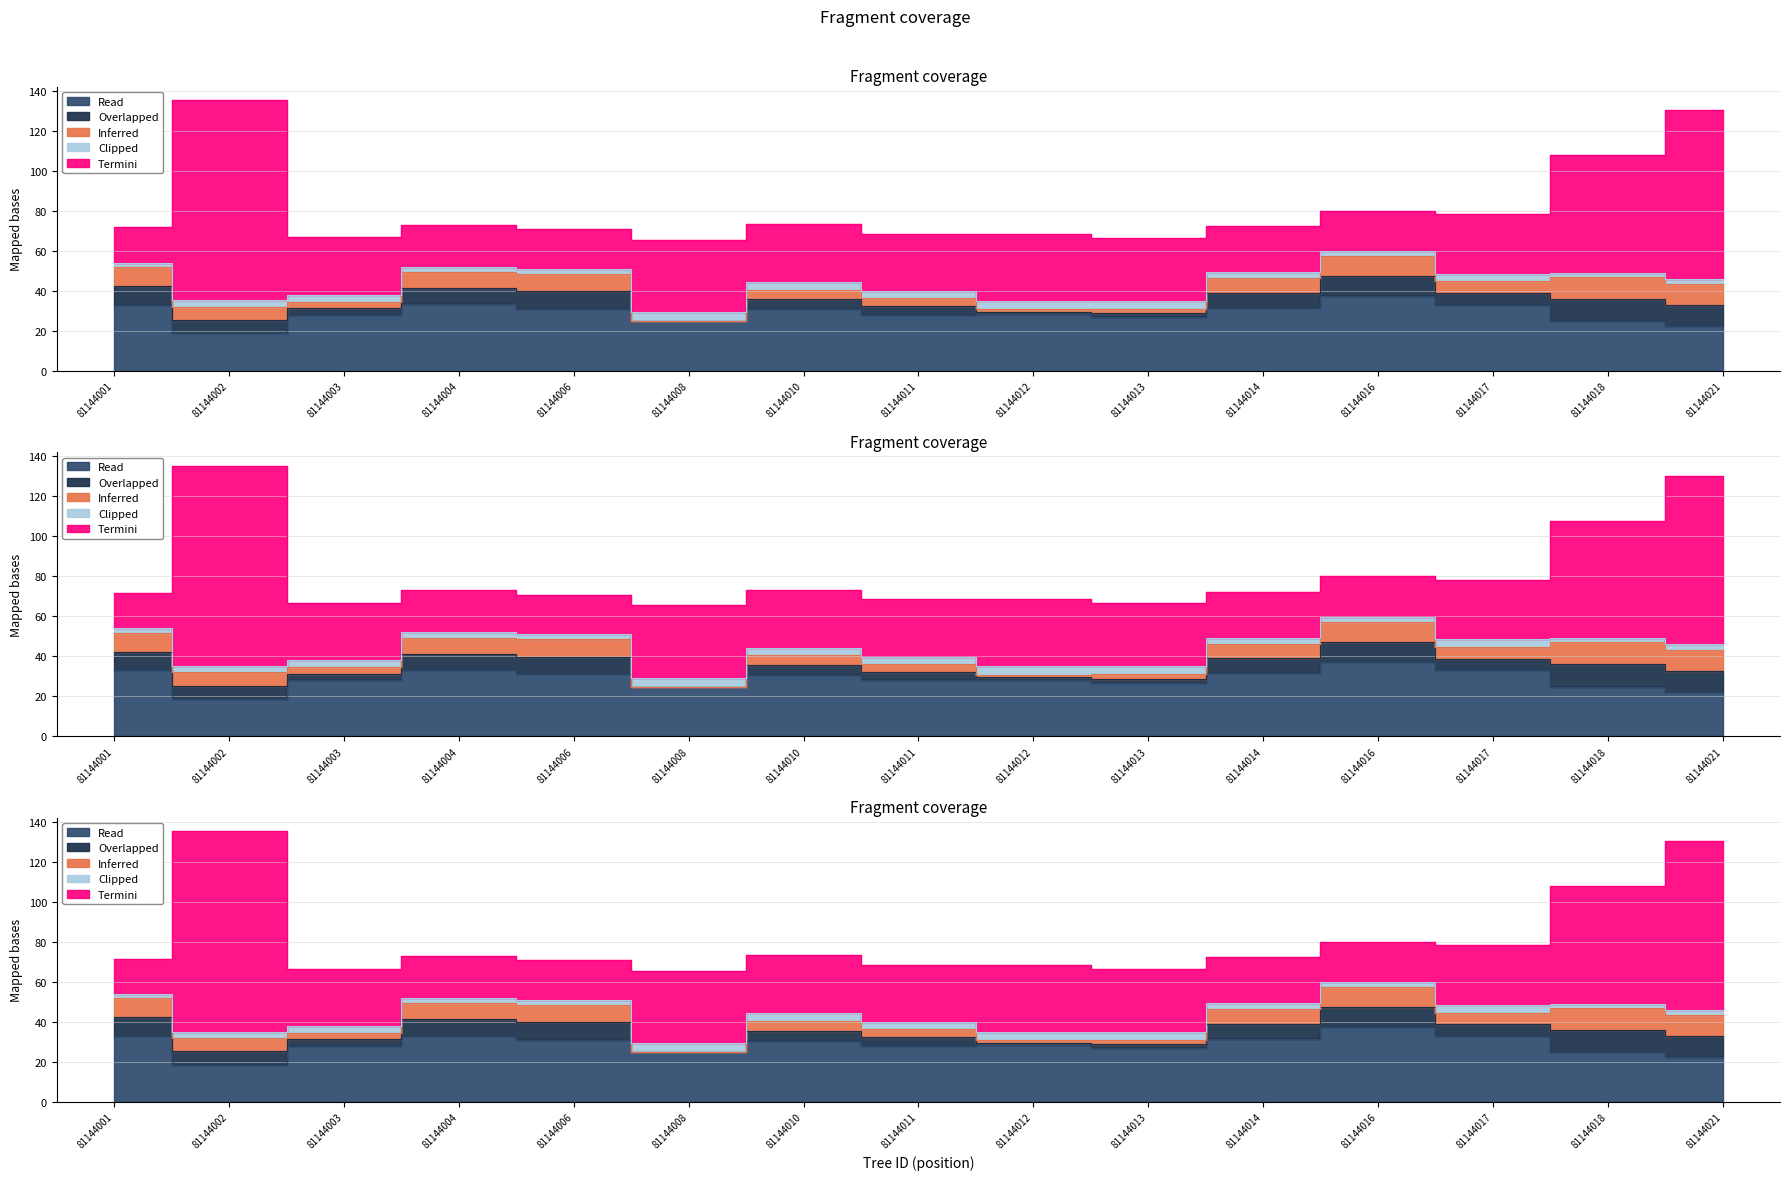

What is the difference between the maximum and minimum values in the Clipped series?

2.7